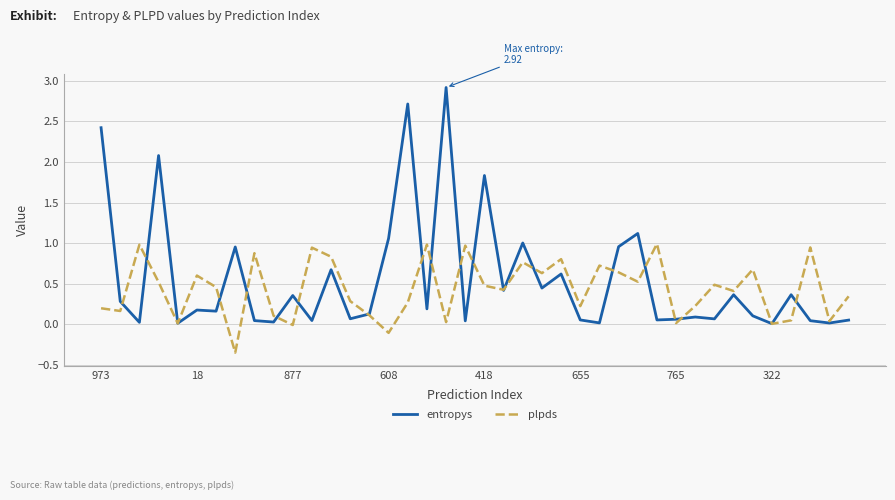

What is the greatest value displayed?

2.9